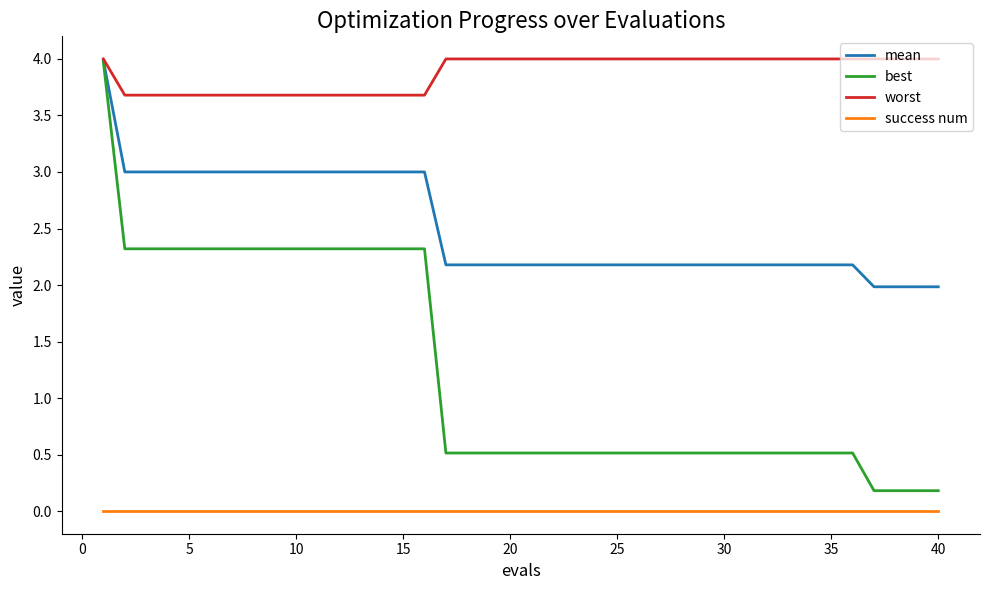

True or false: success num and worst intersect in this chart.

False